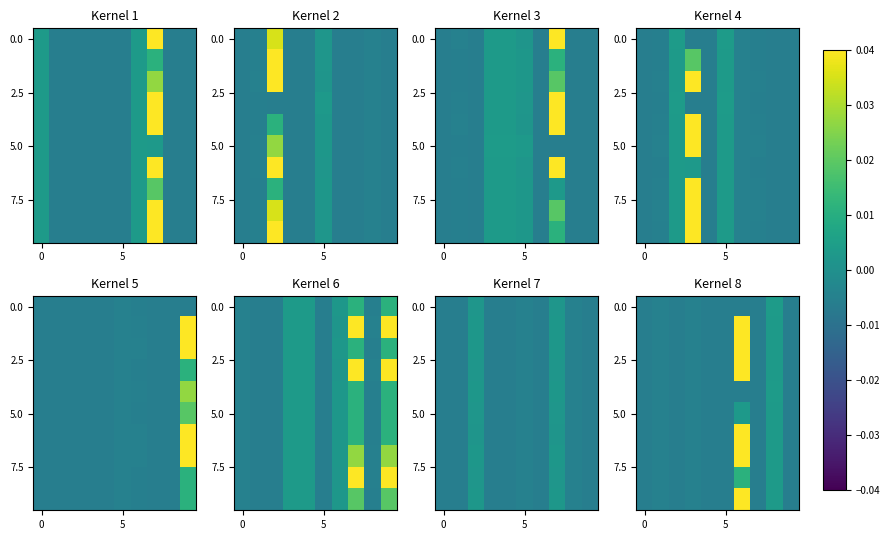

What is the total value across all series at 2?

-0.1